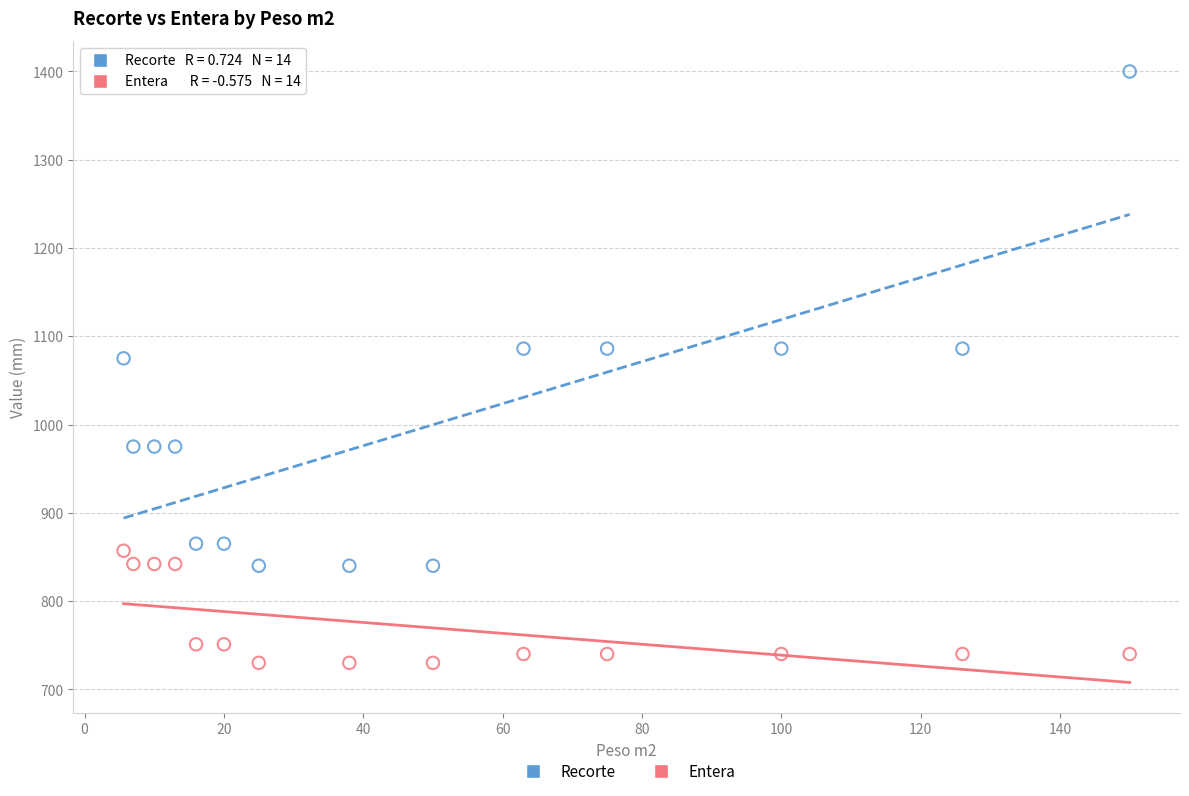

Which series has the widest spread of Y values?

Recorte